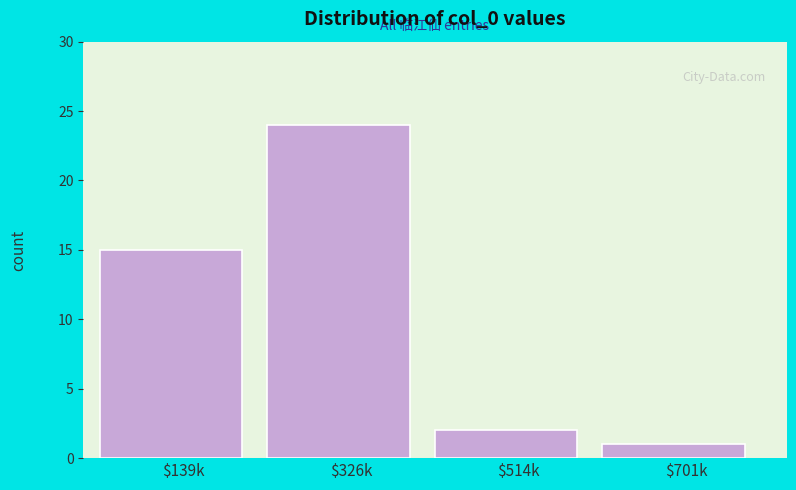

Reading left to right, list all the values displayed in this chart.

15	24	2	1